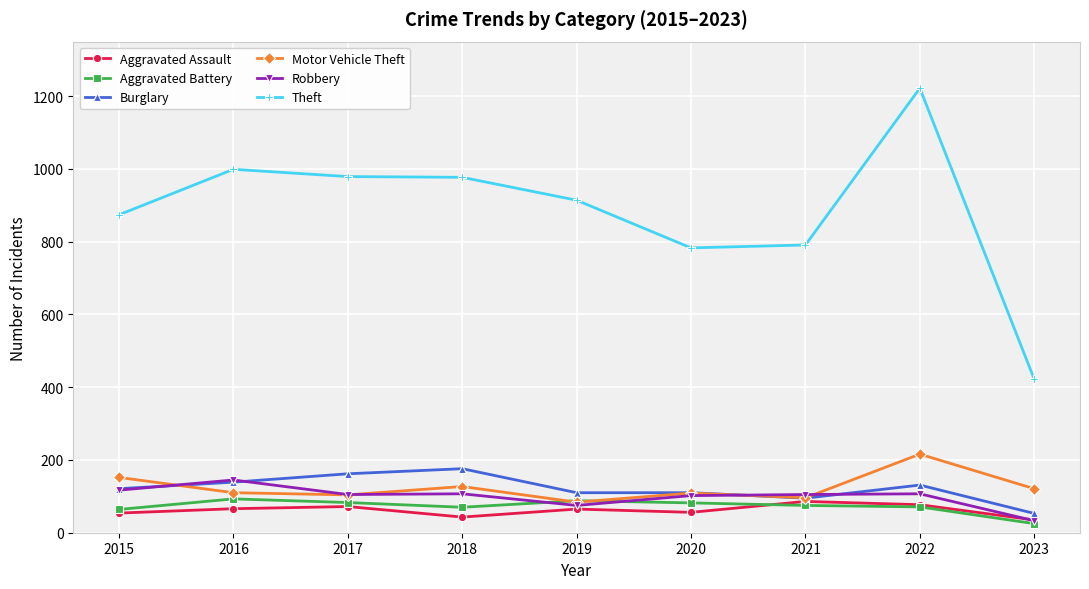

Which series has the widest spread of values?

Theft